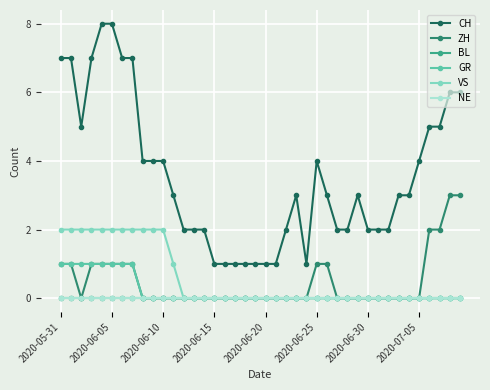

Reading left to right, transcribe all the data shown in this chart.

CH: 7	7	5	7	8	8	7	7	4	4	4	3	2	2	2	1	1	1	1	1	1	1	2	3	1	4	3	2	2	3	2	2	2	3	3	4	5	5	6	6
ZH: 1	1	0	1	1	1	1	1	0	0	0	0	0	0	0	0	0	0	0	0	0	0	0	0	0	1	1	0	0	0	0	0	0	0	0	0	2	2	3	3
BL: 0	0	0	0	0	0	0	0	0	0	0	0	0	0	0	0	0	0	0	0	0	0	0	0	0	0	0	0	0	0	0	0	0	0	0	0	0	0	0	0
GR: 1	1	1	1	1	1	1	1	0	0	0	0	0	0	0	0	0	0	0	0	0	0	0	0	0	0	0	0	0	0	0	0	0	0	0	0	0	0	0	0
VS: 2	2	2	2	2	2	2	2	2	2	2	1	0	0	0	0	0	0	0	0	0	0	0	0	0	0	0	0	0	0	0	0	0	0	0	0	0	0	0	0
NE: 0	0	0	0	0	0	0	0	0	0	0	0	0	0	0	0	0	0	0	0	0	0	0	0	0	0	0	0	0	0	0	0	0	0	0	0	0	0	0	0